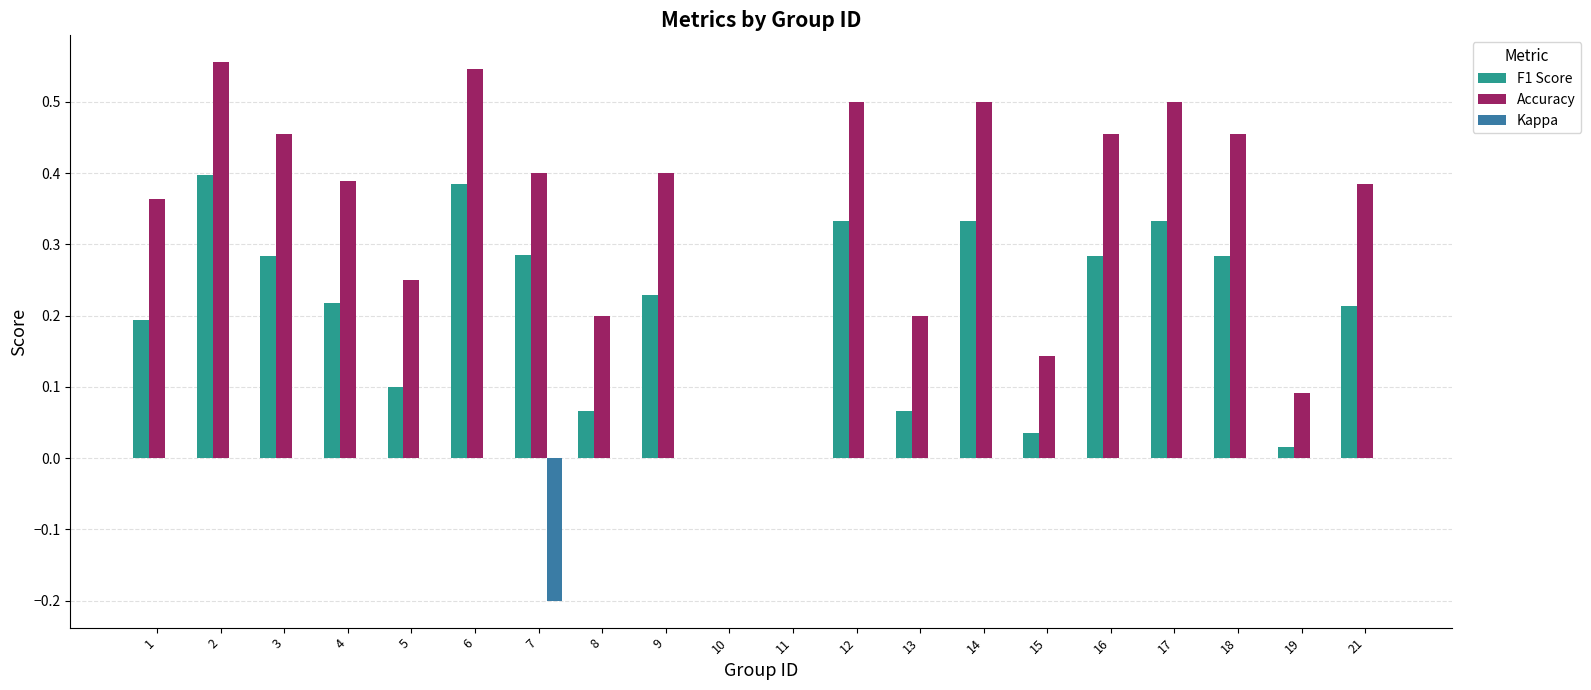

Is the value of Accuracy at 16 greater than the value of F1 Score at 2?

Yes